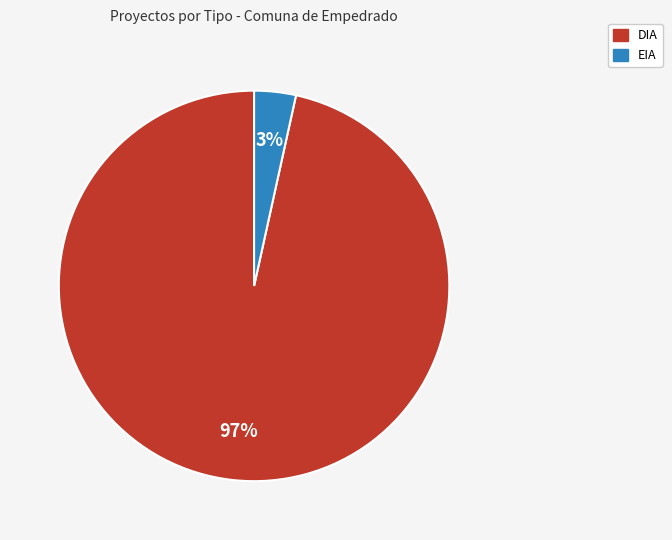

Combined, do DIA and EIA account for over 50%?

Yes